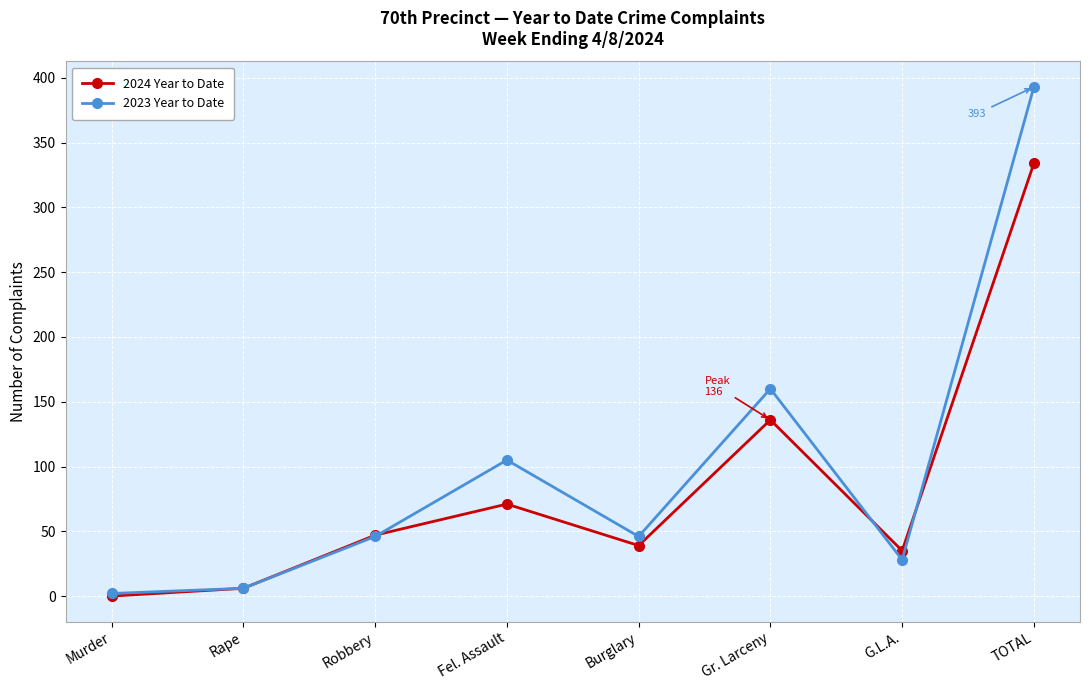

True or false: 2023 Year to Date and 2024 Year to Date intersect in this chart.

True